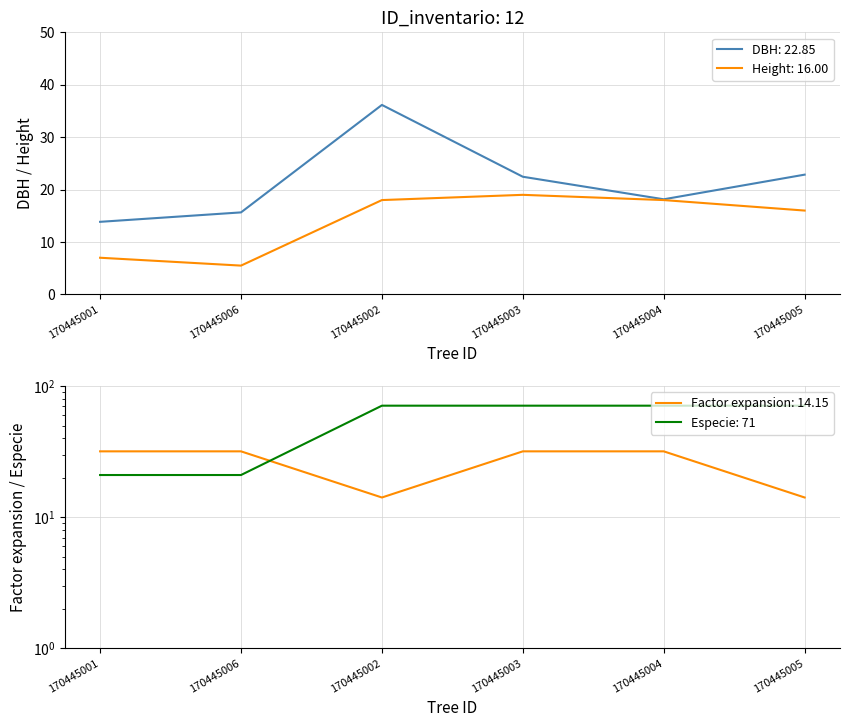

In Factor expansion, how many points are lower than both neighbors (excluding endpoints)?

1